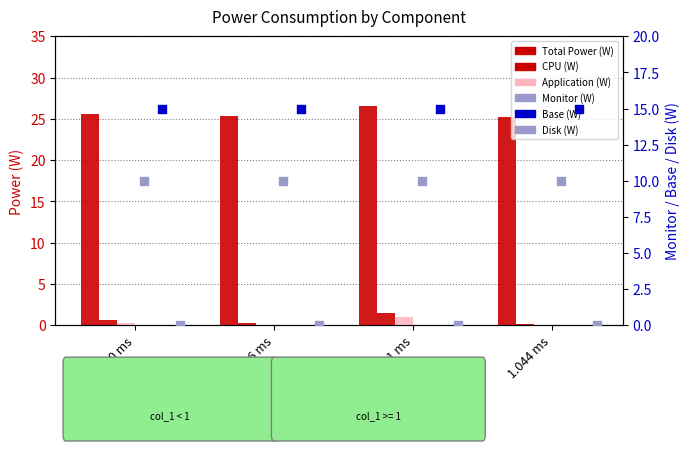

What are all the series names shown in the legend?

Total Power (W), CPU (W), Application (W), Monitor (W), Base (W), Disk (W)